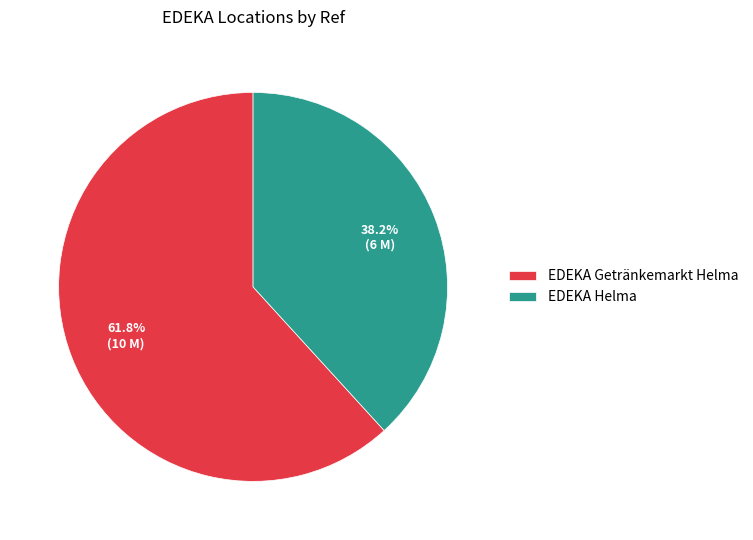

The EDEKA Helma slice represents 38% of the pie. True or false?

True